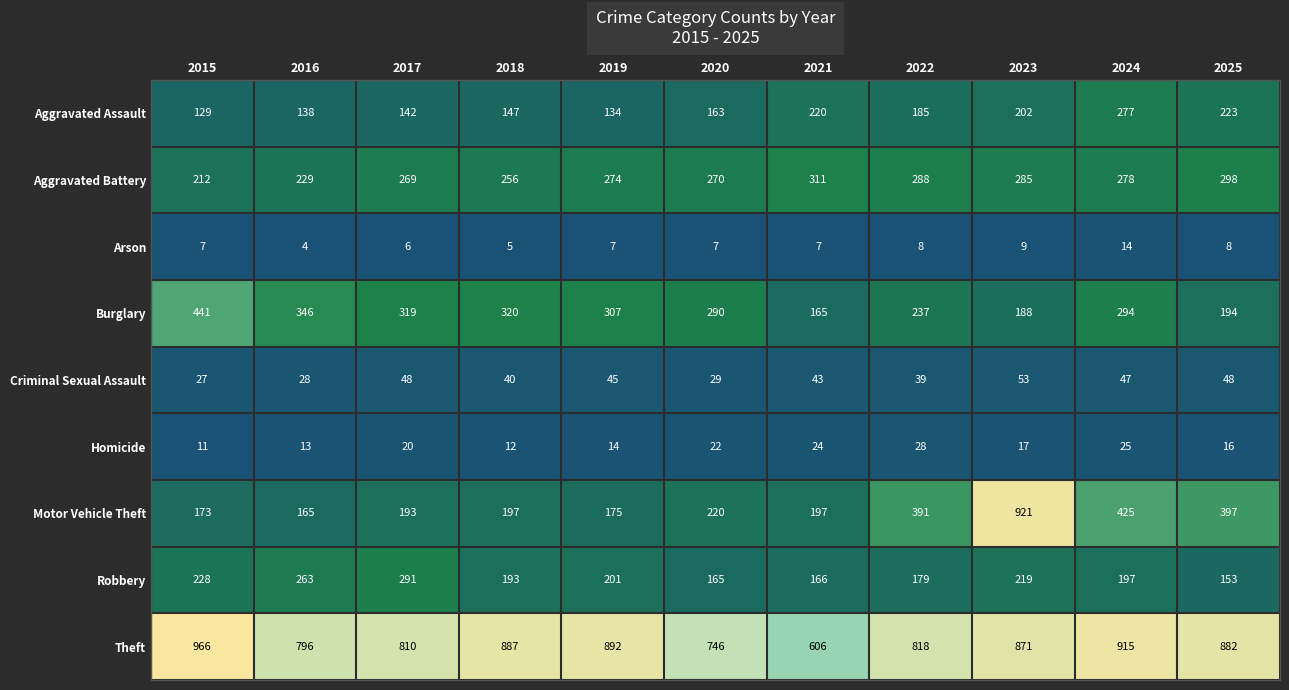

How many data points does each series have?

11